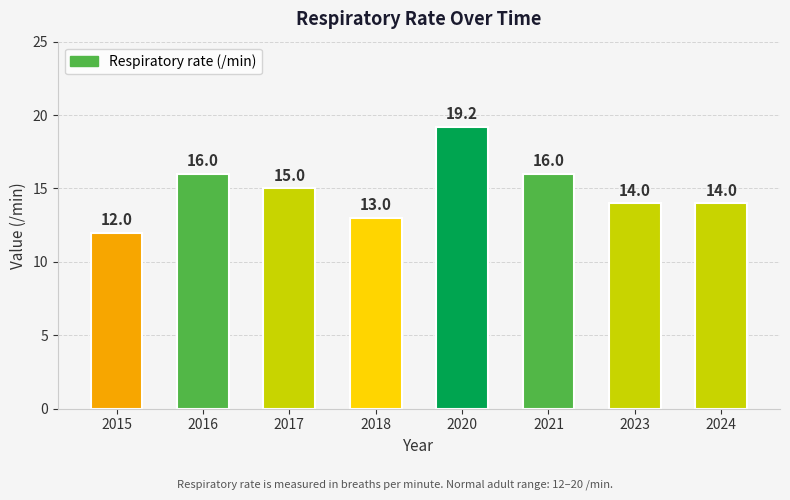

What is the sum of all values?

119.2